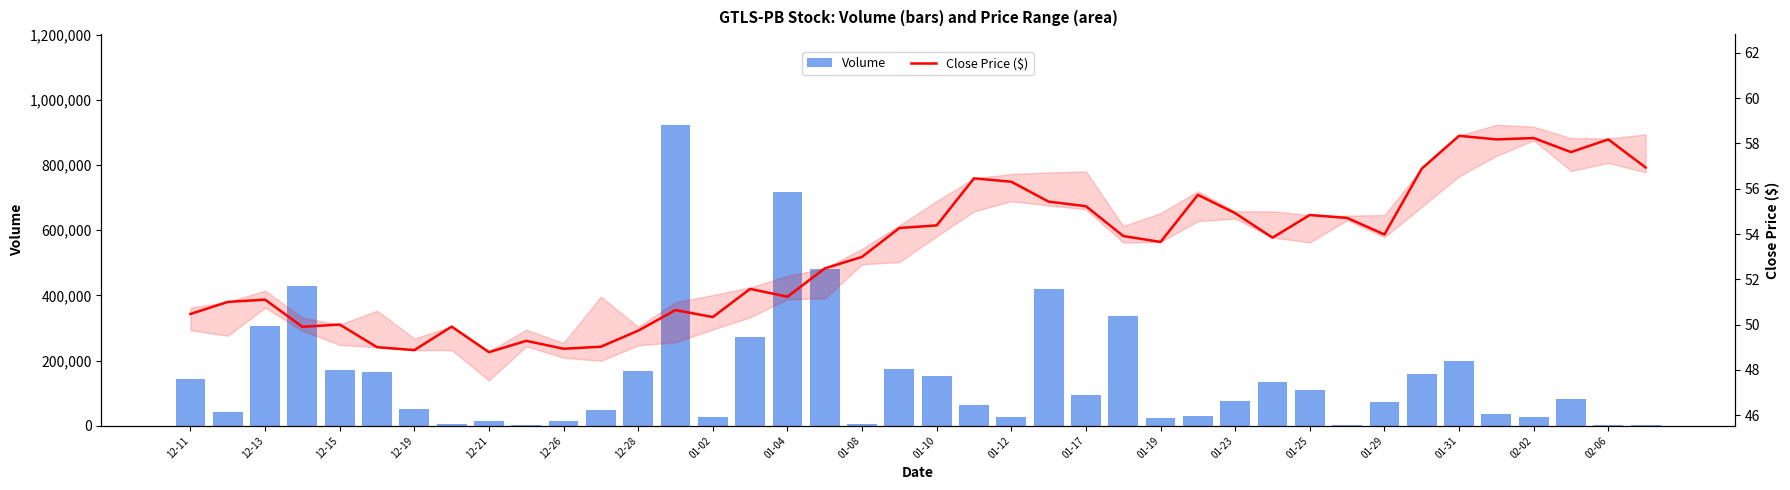

Rank the series at 02-06 from highest to lowest value.

Volume, Close Price ($)